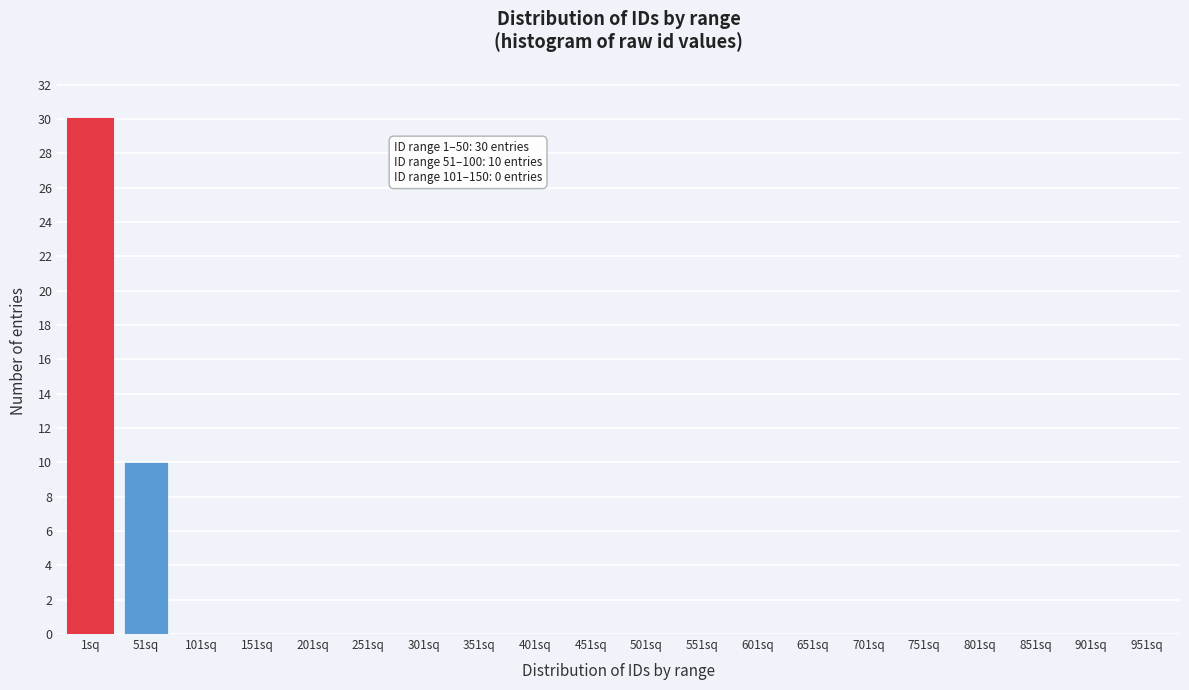

Reading left to right, extract all data points from this chart.

1sq=30	51sq=10	101sq=0	151sq=0	201sq=0	251sq=0	301sq=0	351sq=0	401sq=0	451sq=0	501sq=0	551sq=0	601sq=0	651sq=0	701sq=0	751sq=0	801sq=0	851sq=0	901sq=0	951sq=0